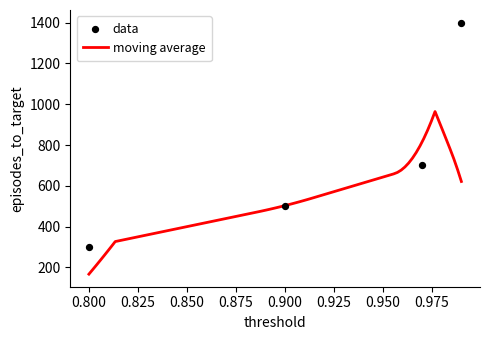

Approximately how many times larger is the value at 0.97 compared to 0.99?

0.5